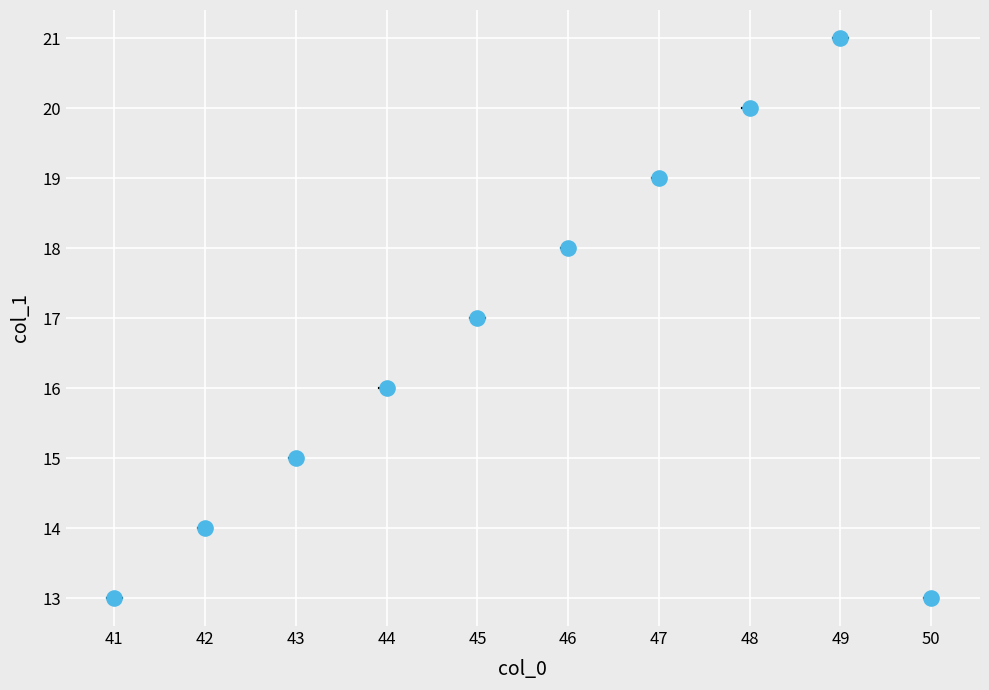

What is the range of Y values (max minus min)?

8